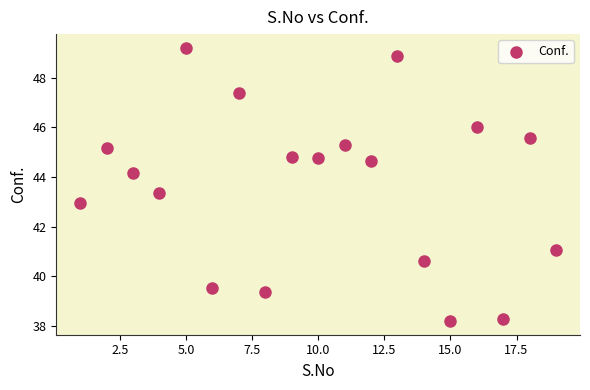

What is the range of X values (max minus min)?

18.0